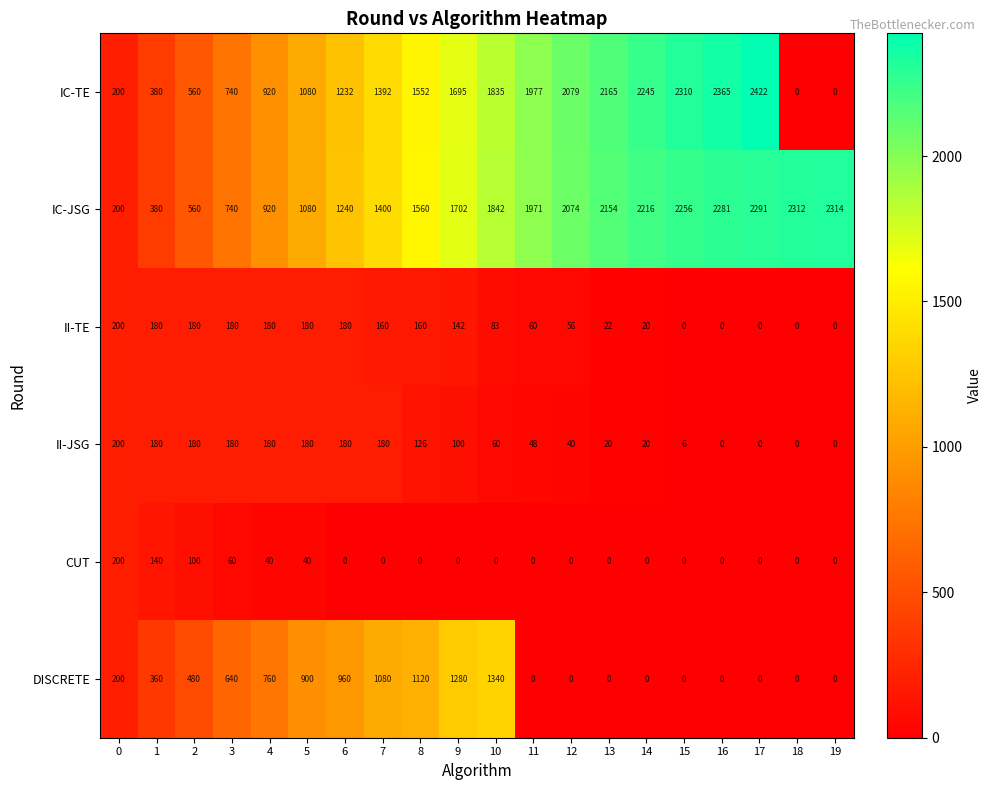

At how many categories does at least one series exceed 1358?

13